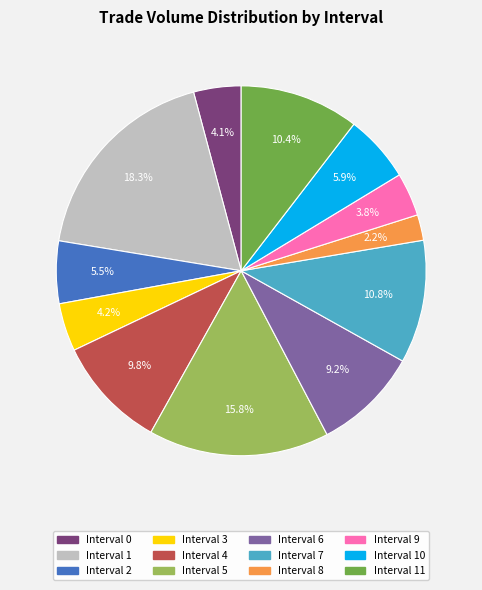

Is there a majority slice in this chart?

No